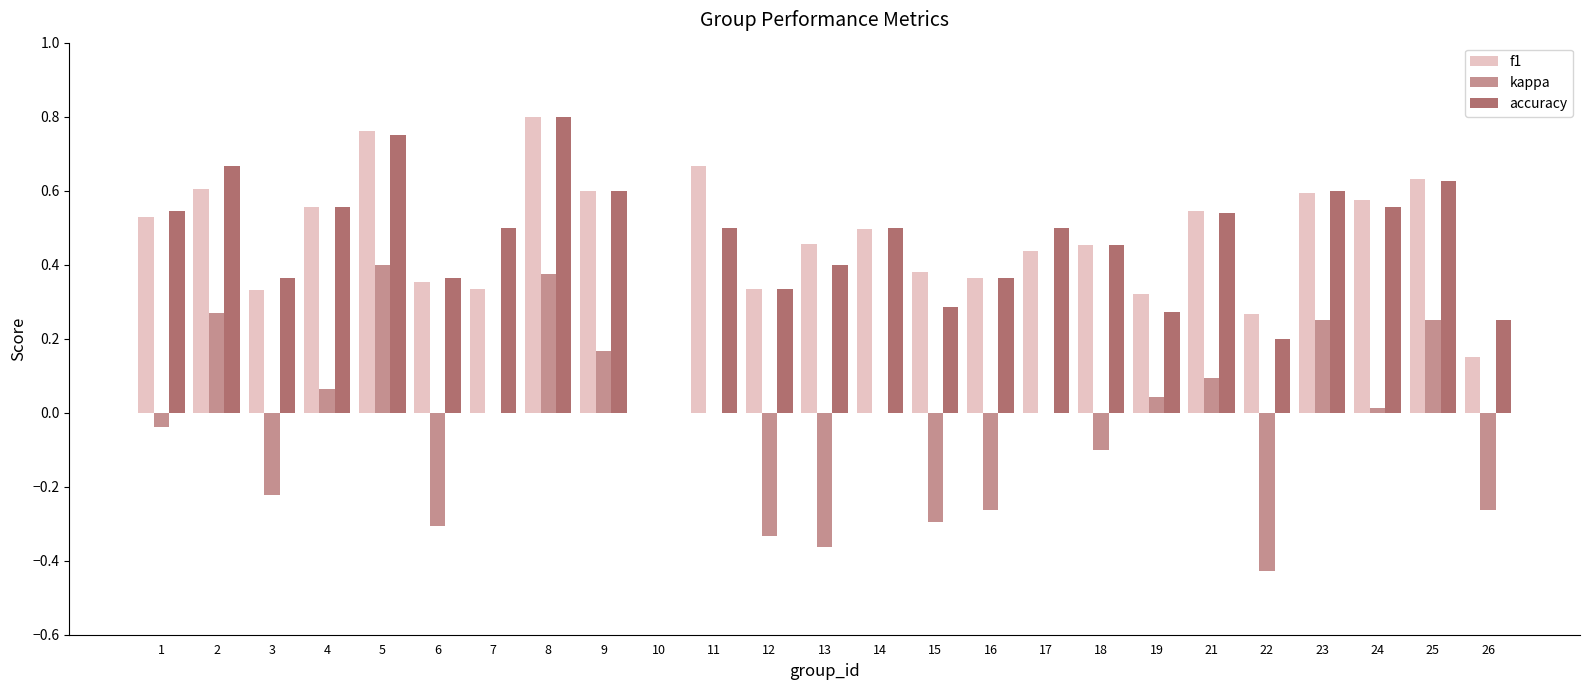

True or false: f1 has a value of 0.5 at 18.

True